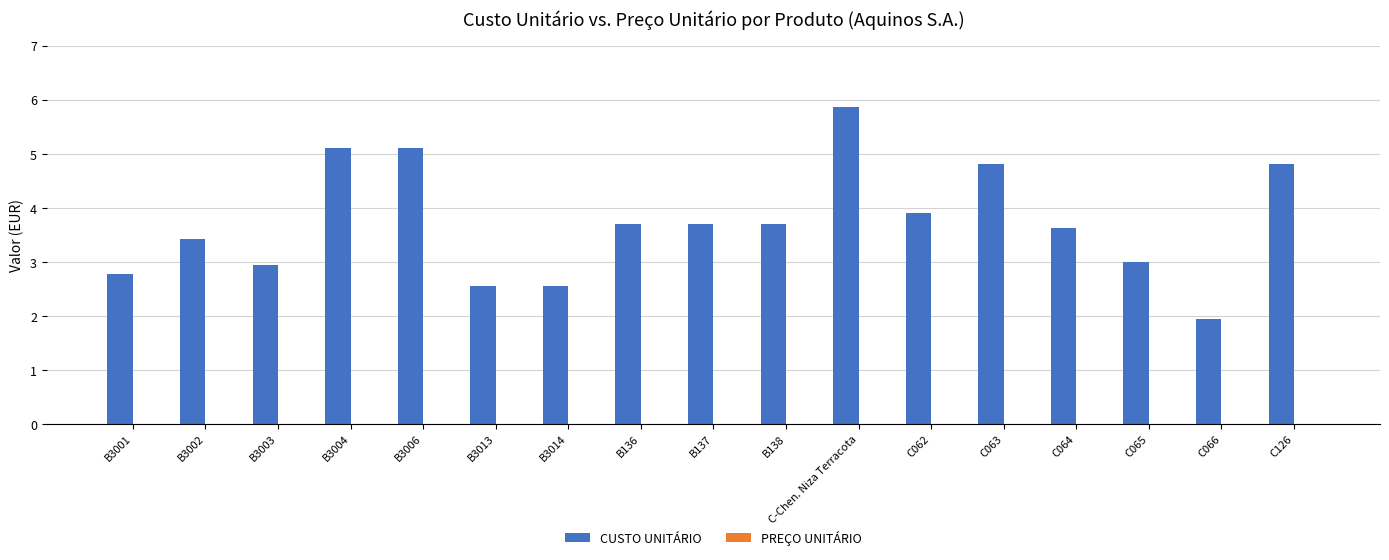

How many distinct data groups are displayed?

1